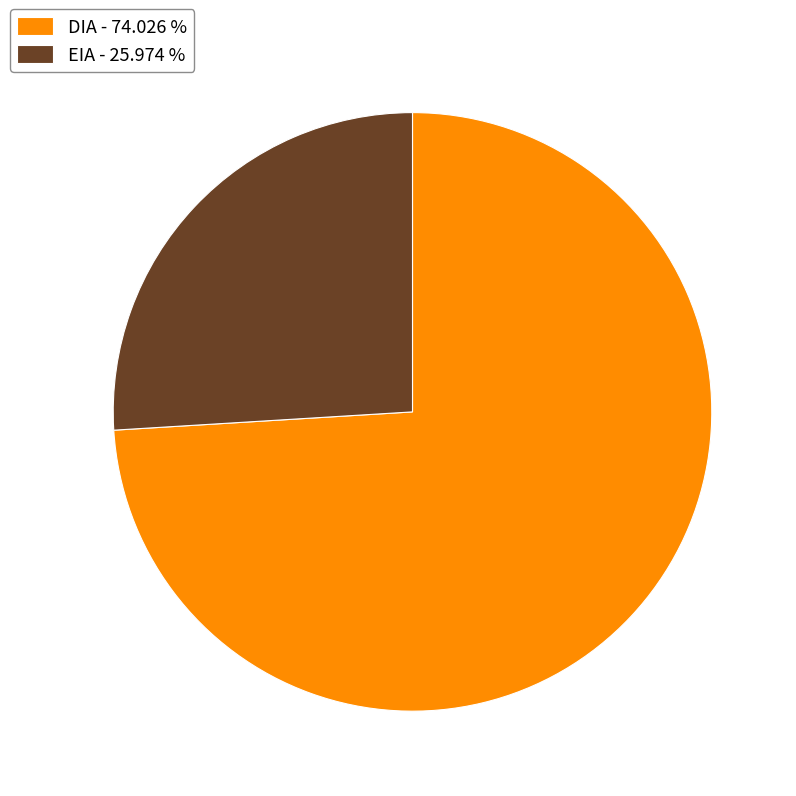

What is the ratio of the value at EIA - 25.974 % to the value at DIA - 74.026 %?

0.4